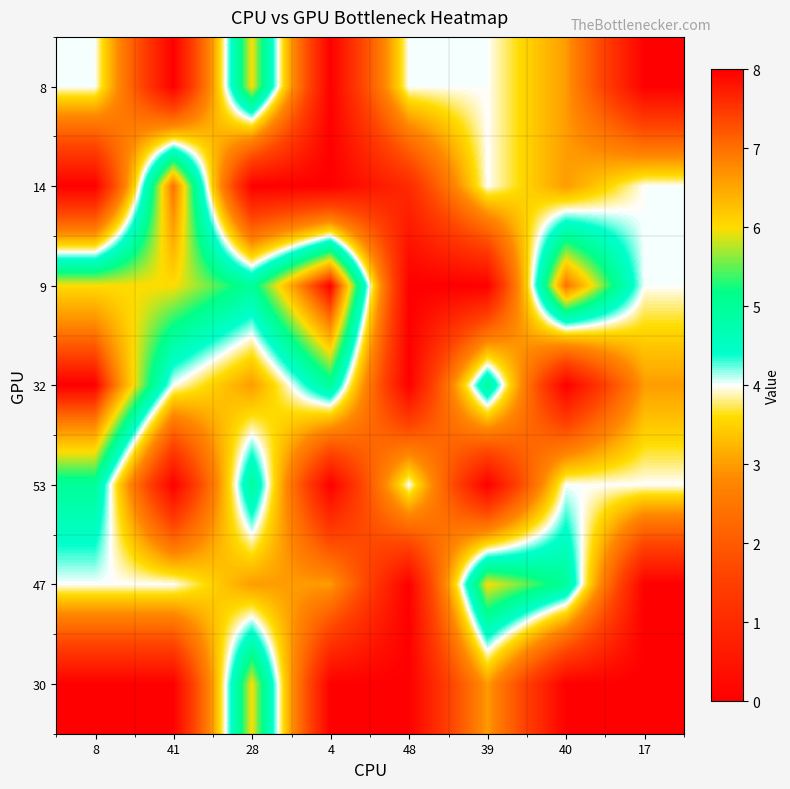

At how many categories does at least one series exceed 7?

2